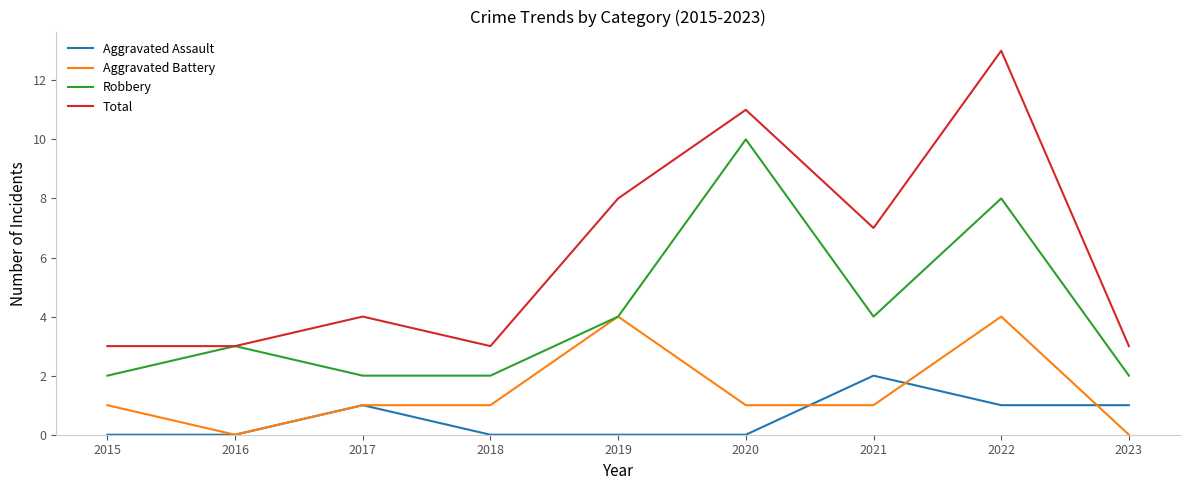

What is the total value across all series at 2022?

26